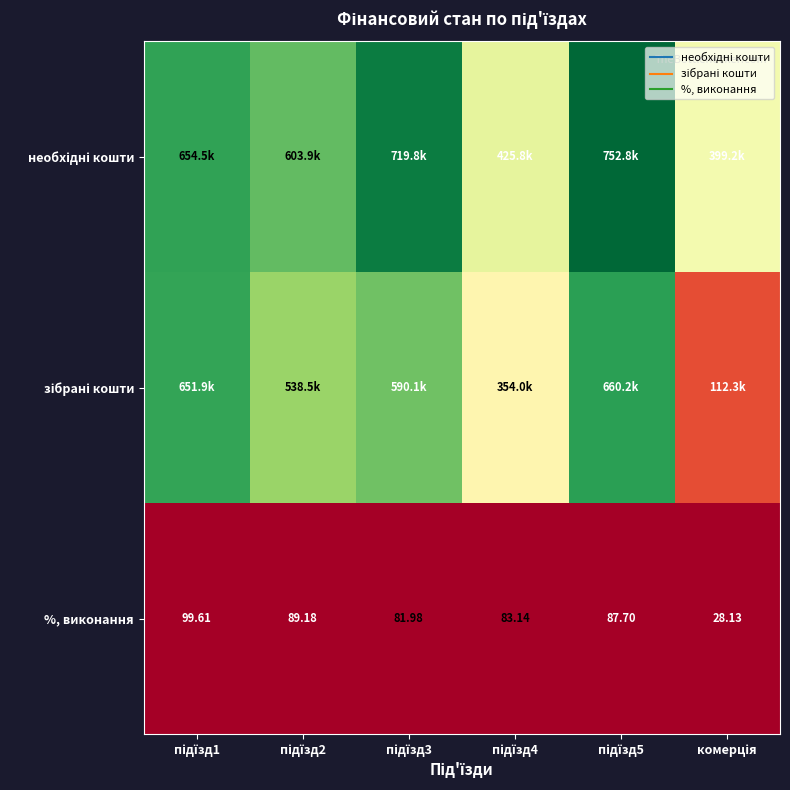

Is it true that необхідні кошти equals 863029.8 at підїзд2?

False